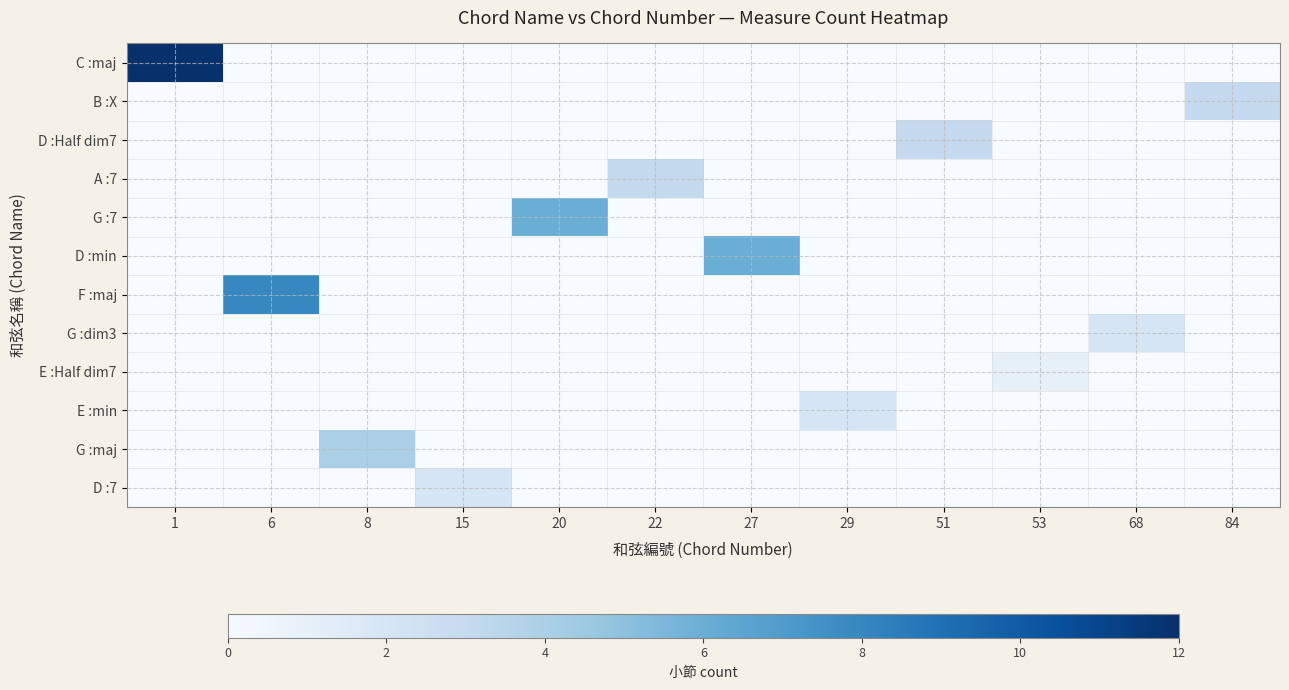

At how many categories does at least one series exceed 4?

4